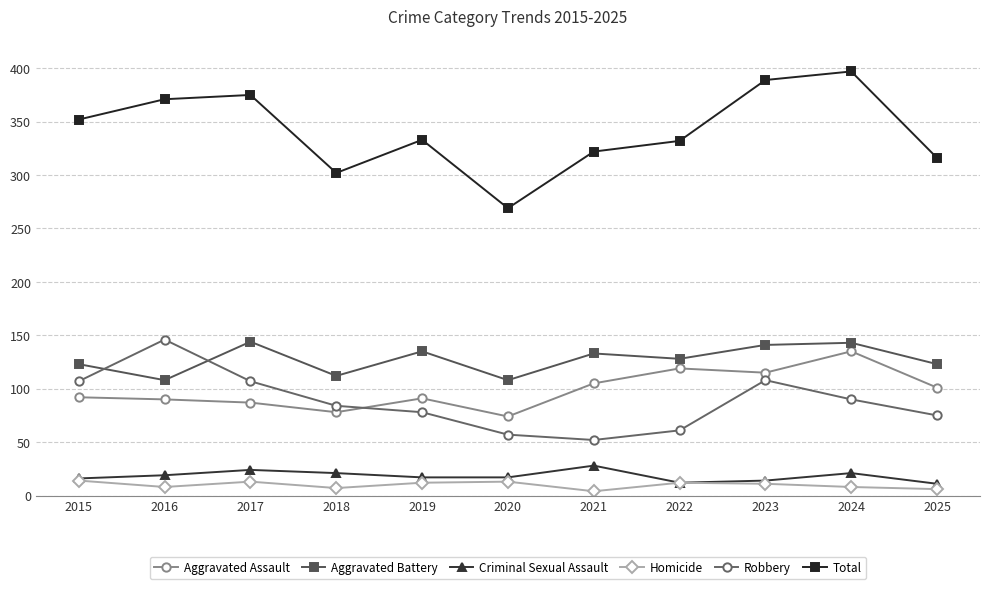

The Aggravated Assault series shows 151 at 2019. True or false?

False